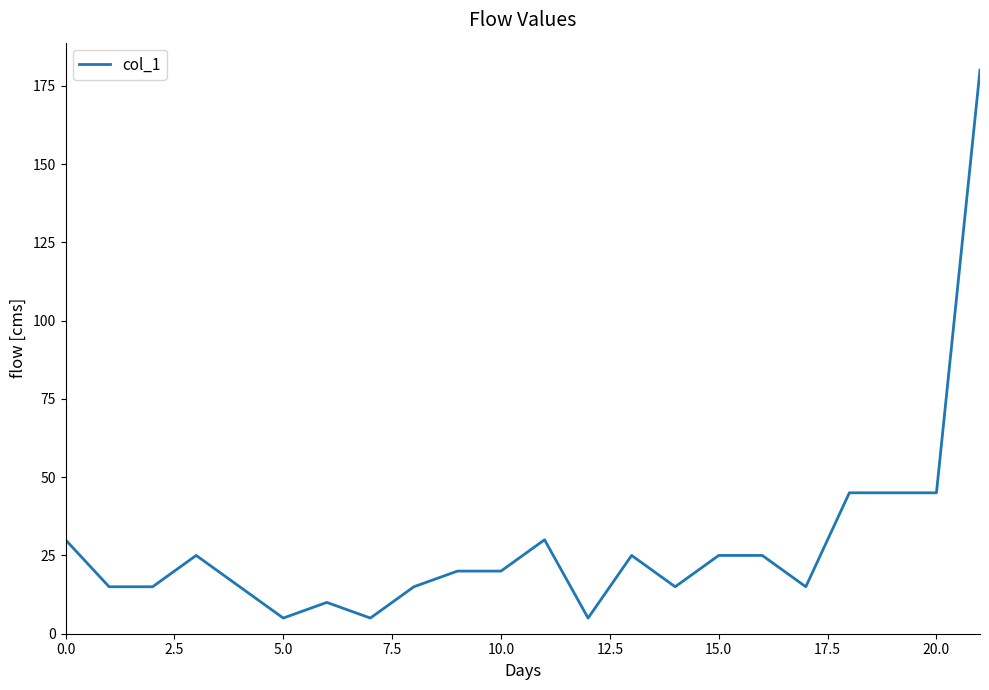

Reading left to right, what are all the values shown in this chart?

30	15	15	25	15	5	10	5	15	20	20	30	5	25	15	25	25	15	45	45	45	180